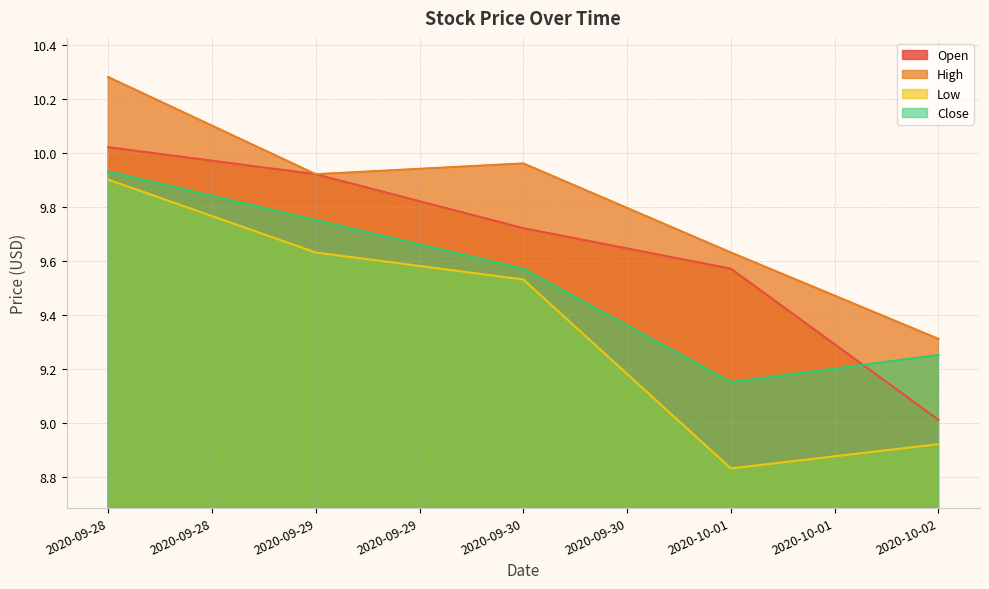

In Close, how many points are lower than both neighbors (excluding endpoints)?

1